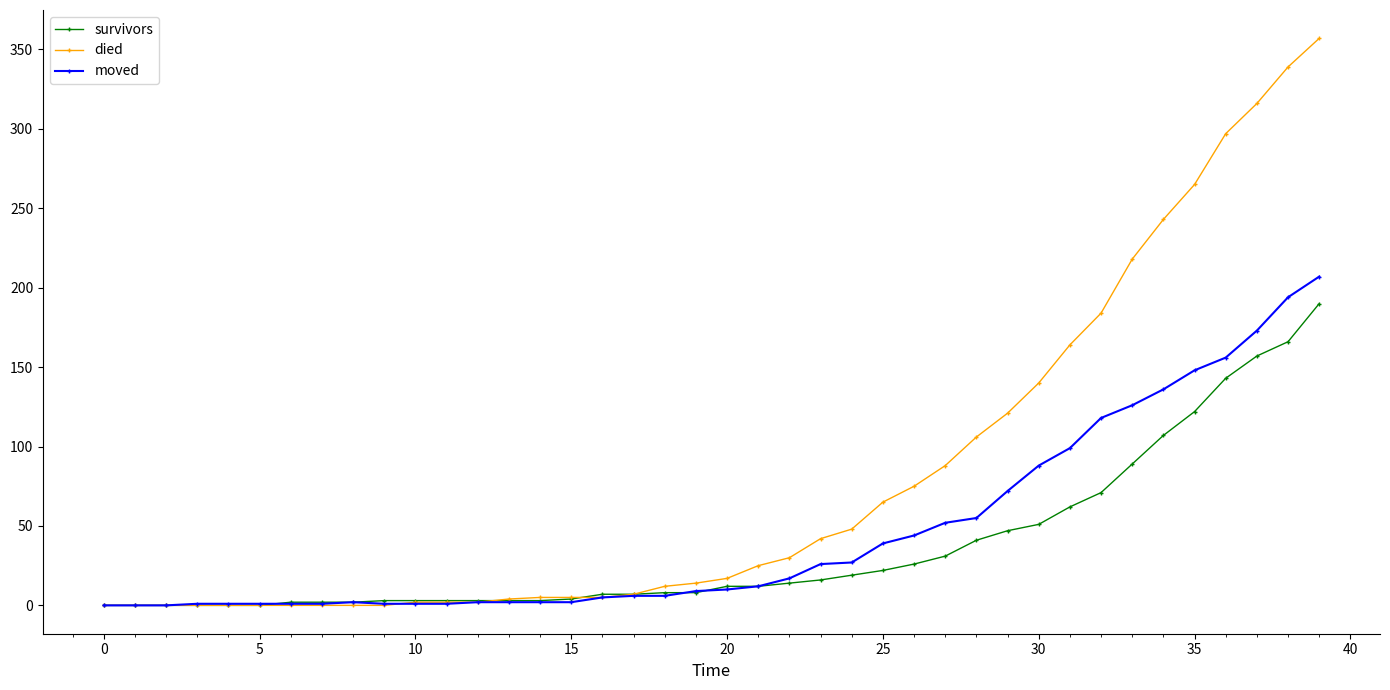

List the series in order of their overall mean, highest first.

died, moved, survivors